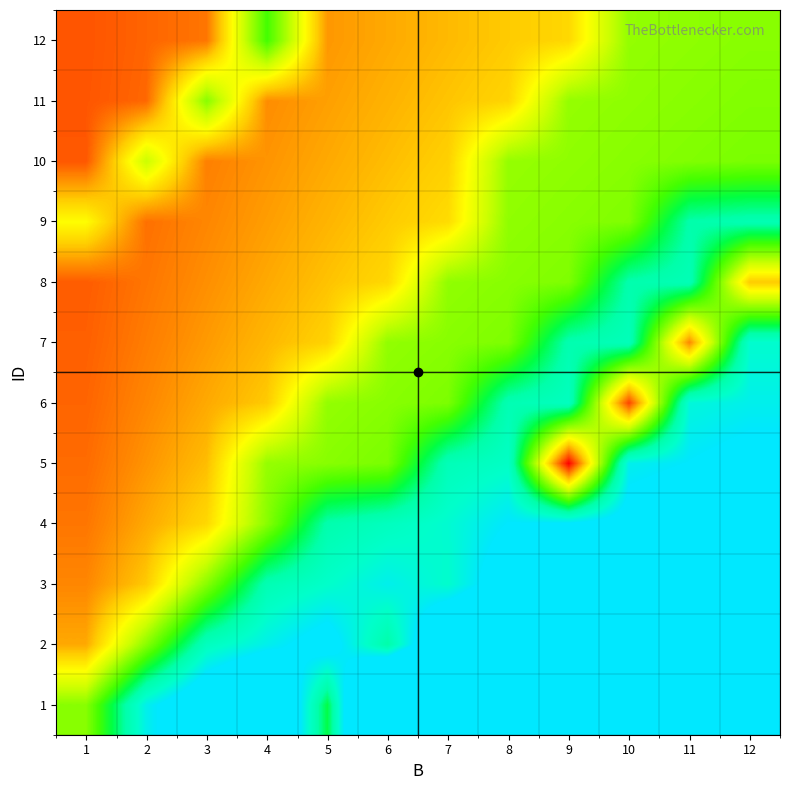

What is the minimum value shown in the chart?

1.0